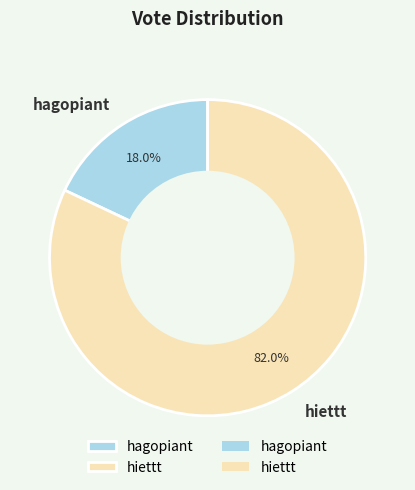

True or false: hiettt accounts for 82% of the total.

True